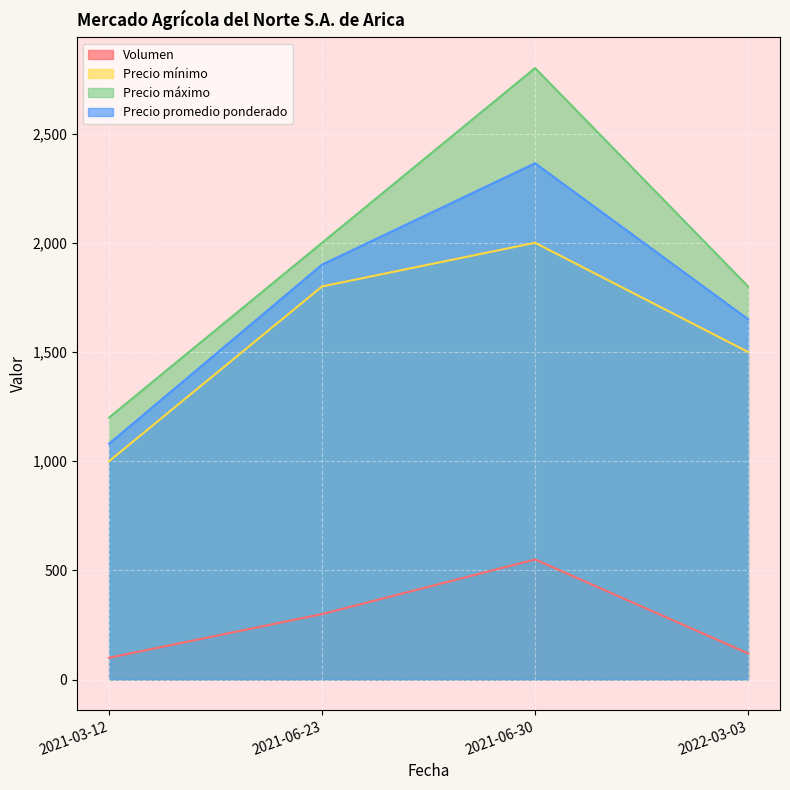

At how many categories does at least one series exceed 831?

4